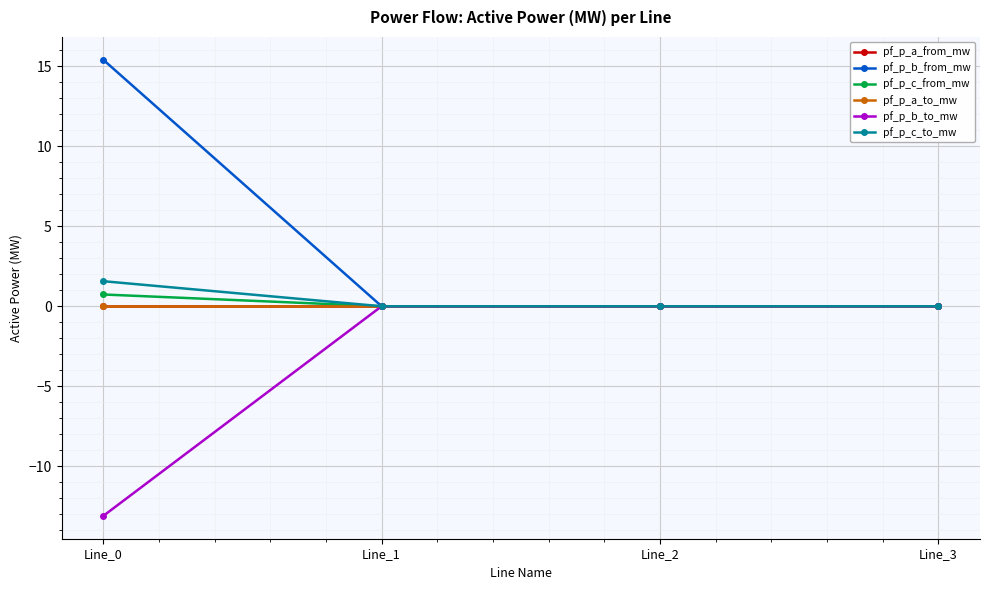

The pf_p_b_from_mw series shows 3.1 at Line_0. True or false?

False